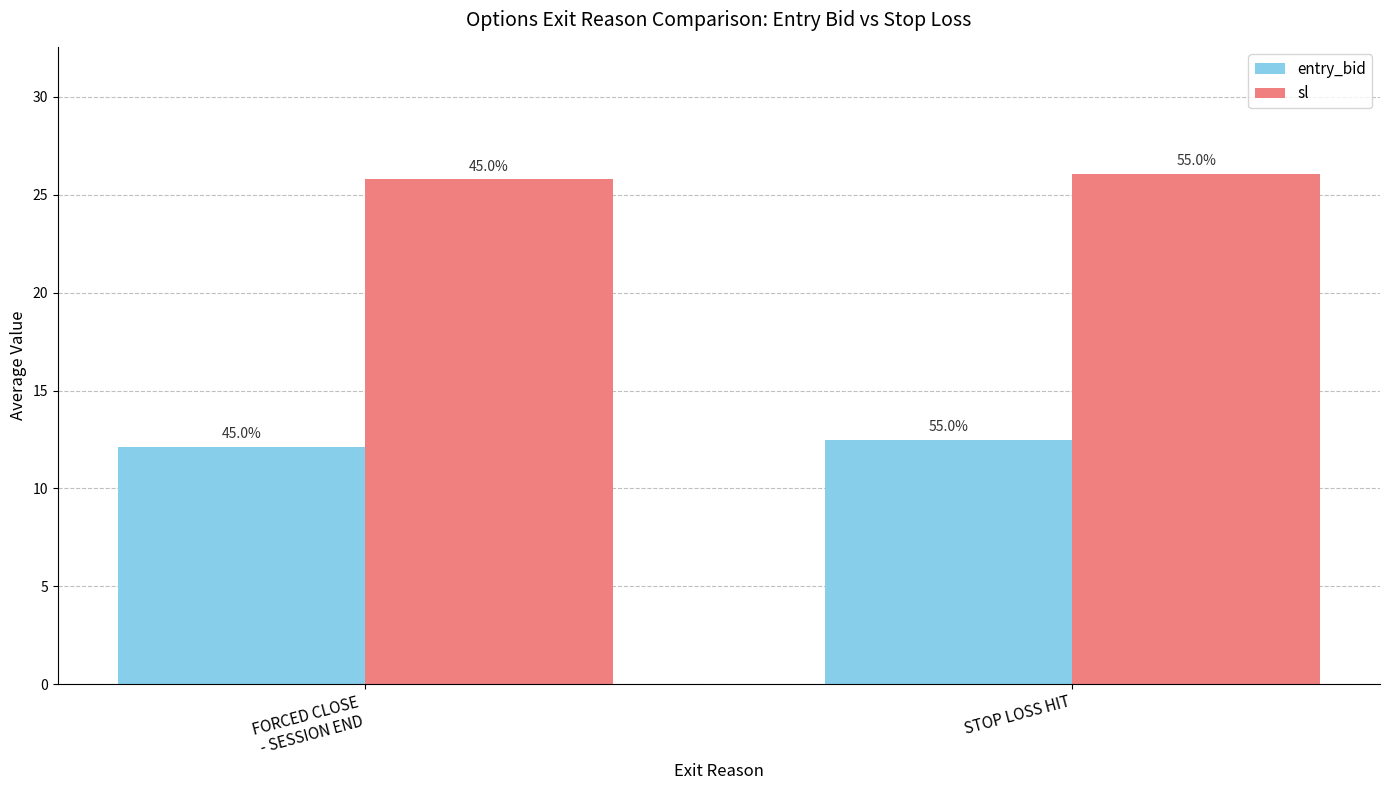

What is the sum of the entry_bid values at STOP LOSS HIT and FORCED CLOSE
- SESSION END?

24.6